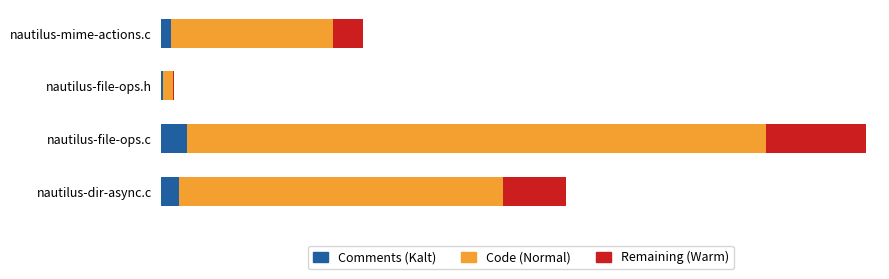

What are all the series names shown in the legend?

Comments (Kalt), Code (Normal), Remaining (Warm)